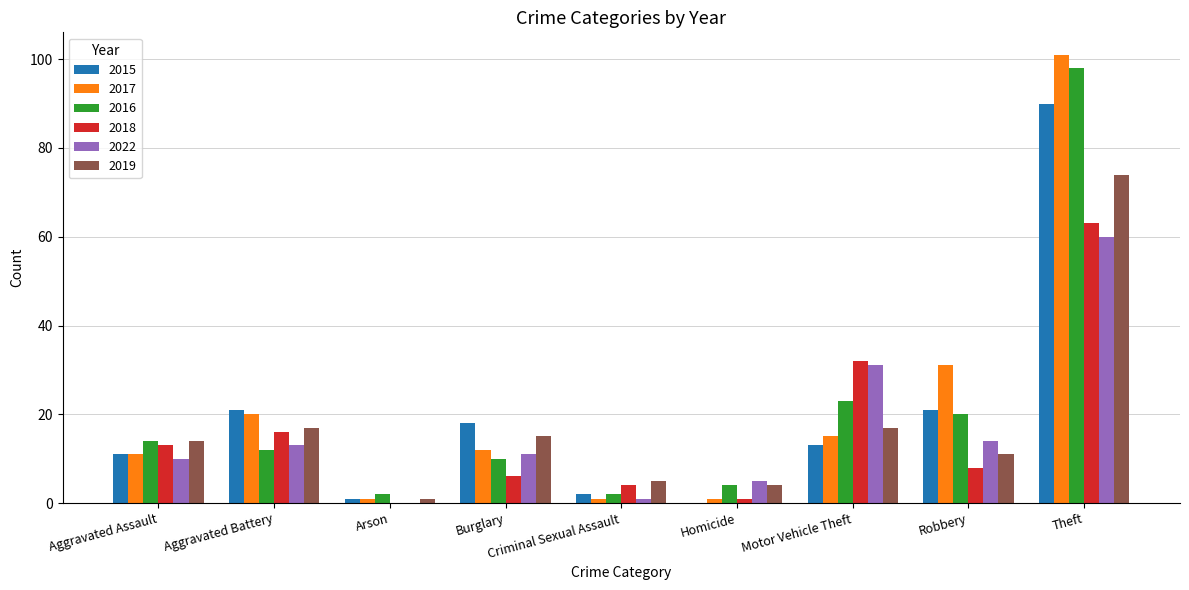

What are all the series names shown in the legend?

2015, 2017, 2016, 2018, 2022, 2019